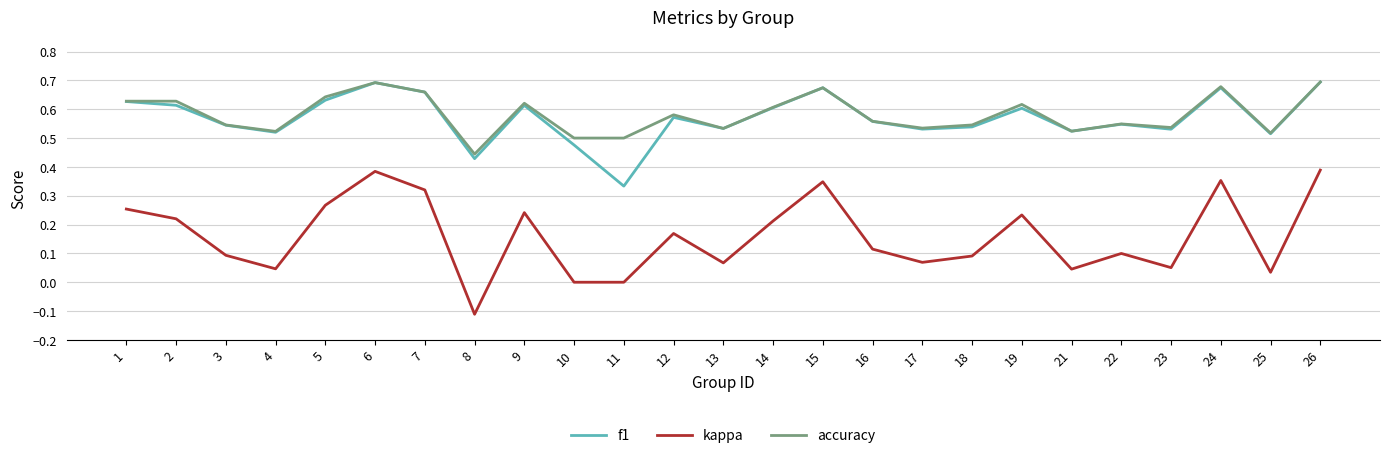

At which label does f1 reach its minimum?

11